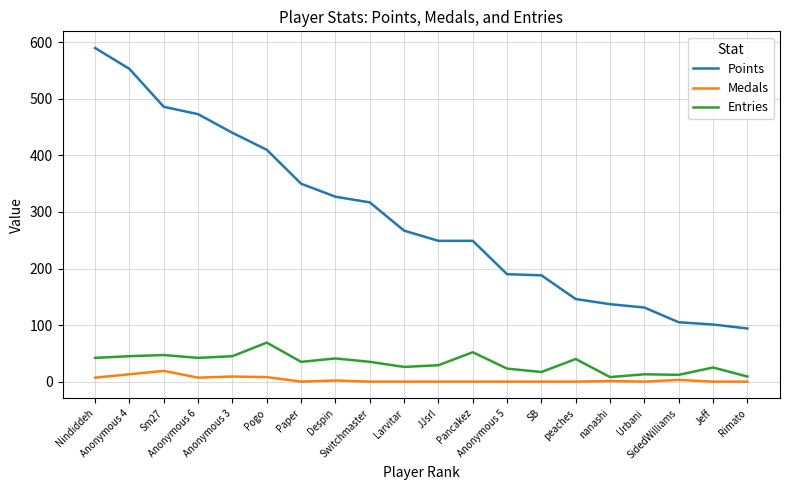

What is the difference between the maximum and minimum values in the Medals series?

19